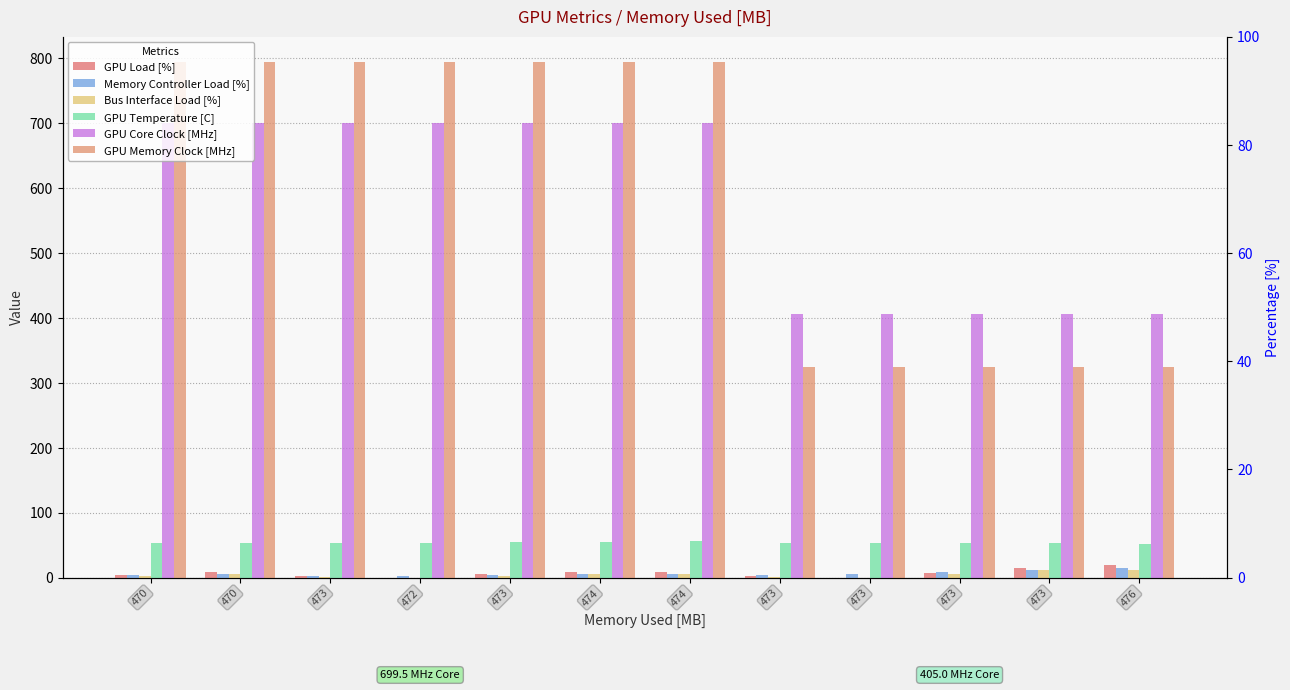

Is the value of Bus Interface Load [%] at 472 greater than the value of GPU Memory Clock [MHz] at 470?

No